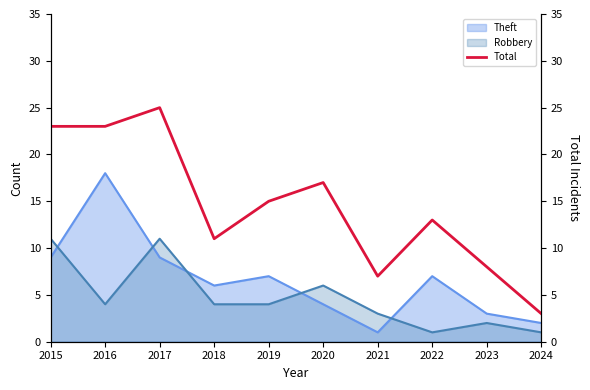

At which category does the chart reach its minimum across all series?

2024